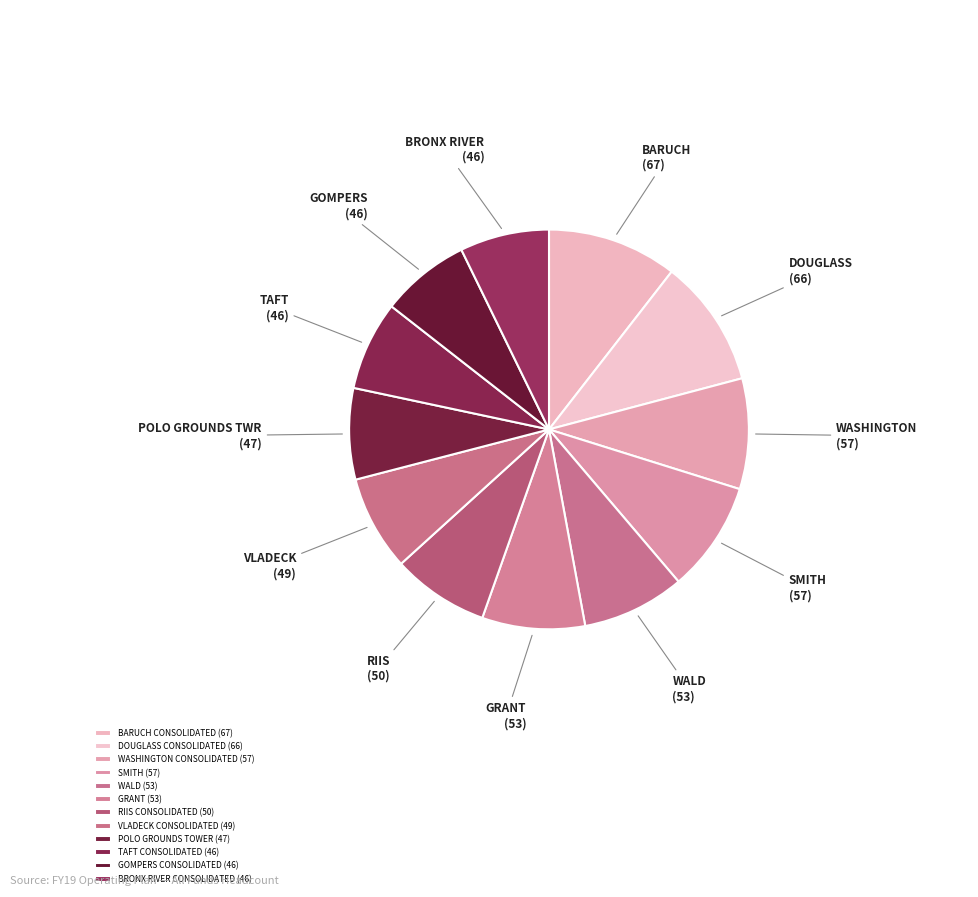

Does any single category account for the majority?

No